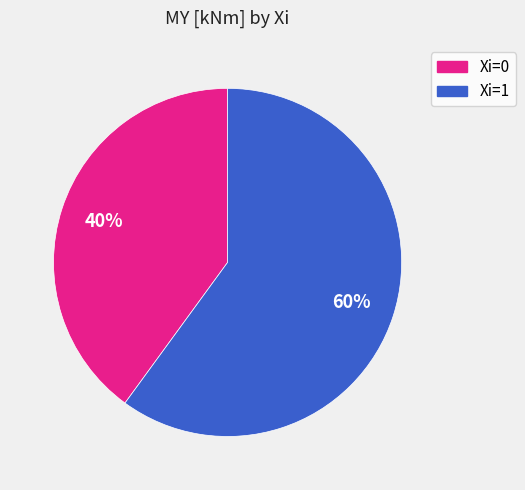

To the nearest percent, what is the difference between the largest and smallest slice percentages?

20%